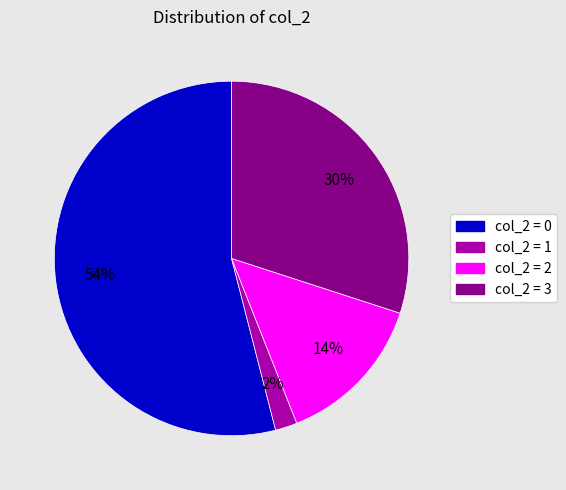

Is there a majority slice in this chart?

Yes